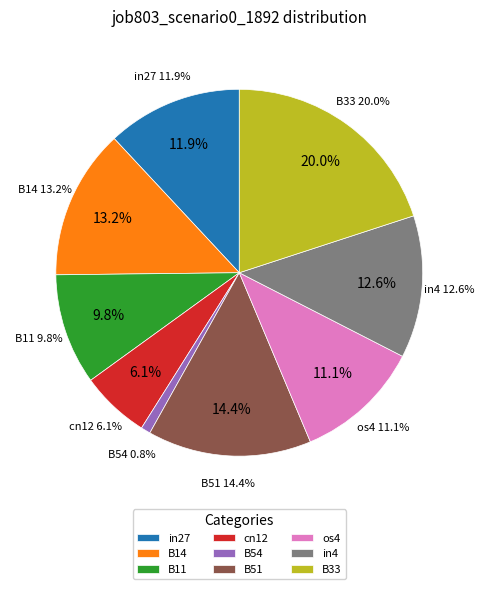

The B33 slice represents 14% of the pie. True or false?

False